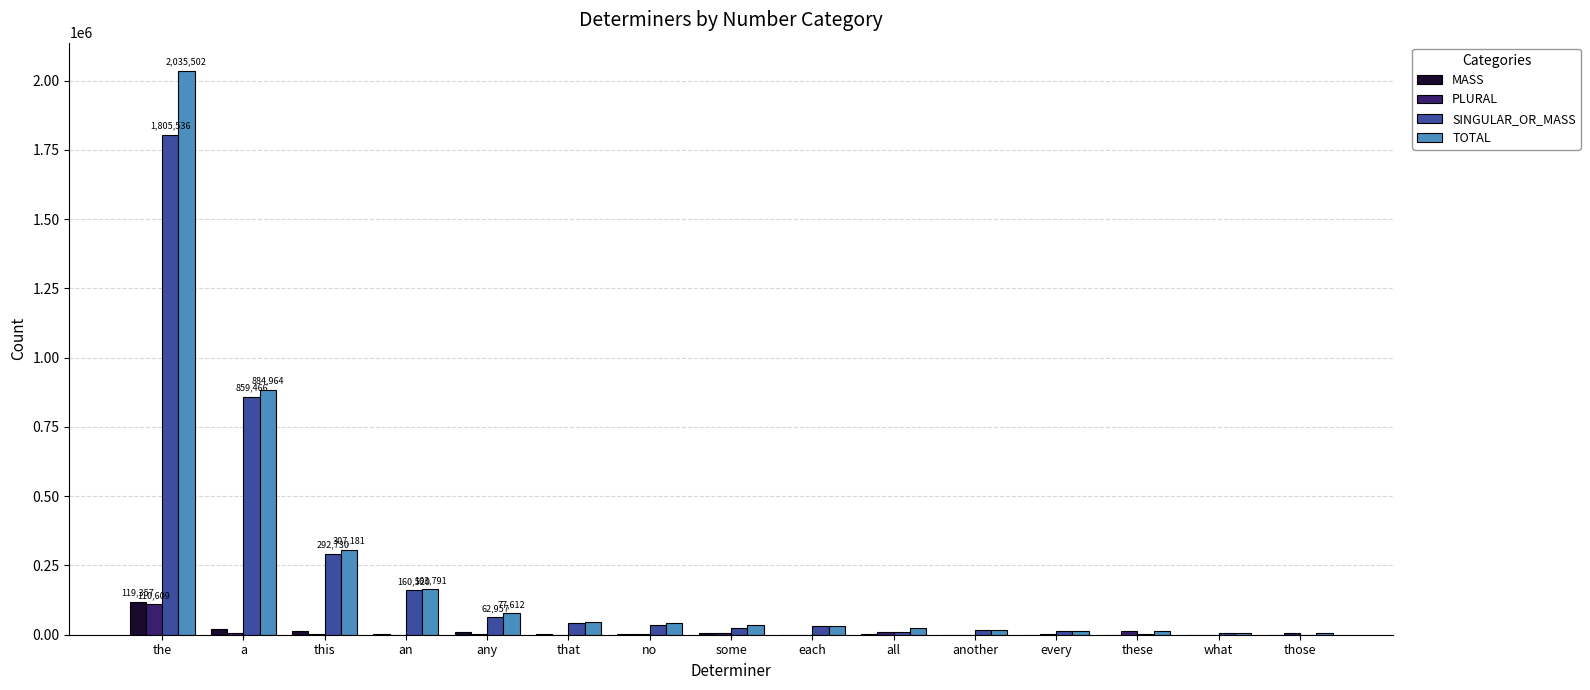

Where is MASS nearest to the value 59695?

a